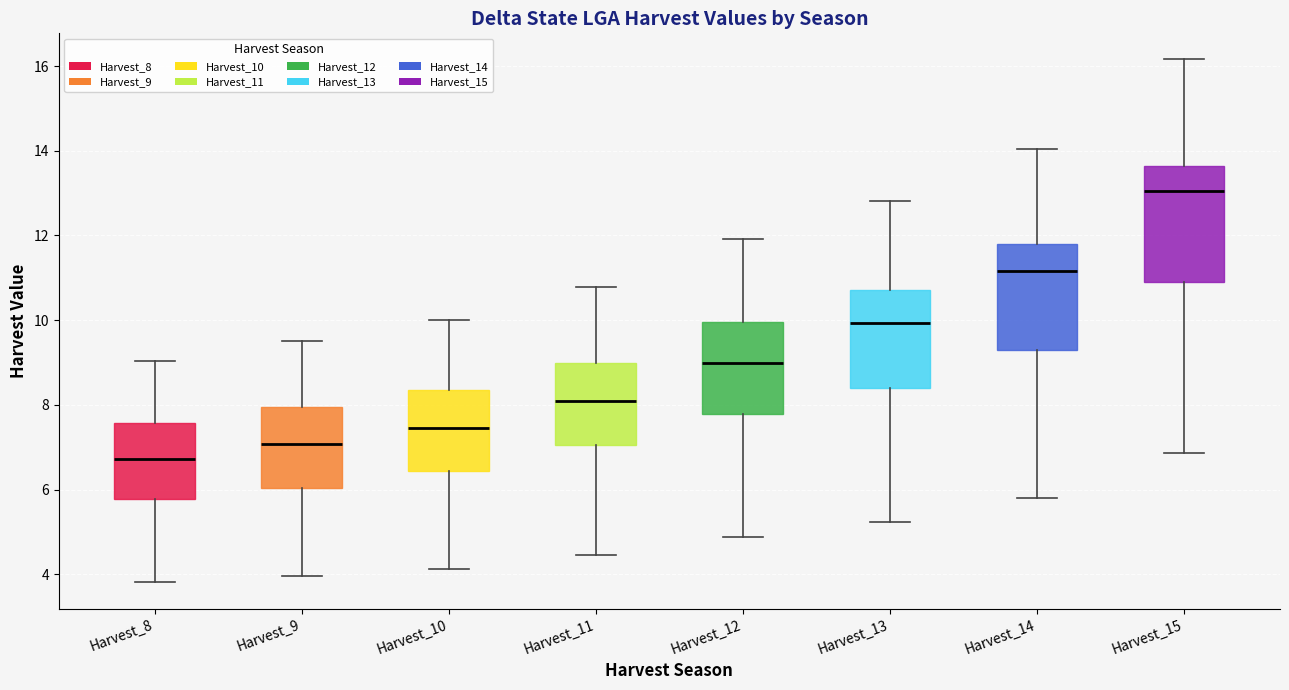

Reading left to right, read every box against the y-axis: the position of its median line, the range the box covers, and the ends of its whiskers. The values are not printed on the chart, so give them approximately, as read against the axis.

Harvest_8: median 6.8, box 5.8 to 7.6, whiskers 3.8 to 9.0
Harvest_9: median 7.0, box 6.0 to 8.0, whiskers 4.0 to 9.6
Harvest_10: median 7.4, box 6.4 to 8.4, whiskers 4.2 to 10.0
Harvest_11: median 8.0, box 7.0 to 9.0, whiskers 4.4 to 10.8
Harvest_12: median 9.0, box 7.8 to 10.0, whiskers 4.8 to 12.0
Harvest_13: median 10.0, box 8.4 to 10.8, whiskers 5.2 to 12.8
Harvest_14: median 11.2, box 9.2 to 11.8, whiskers 5.8 to 14.0
Harvest_15: median 13.0, box 10.8 to 13.6, whiskers 6.8 to 16.2